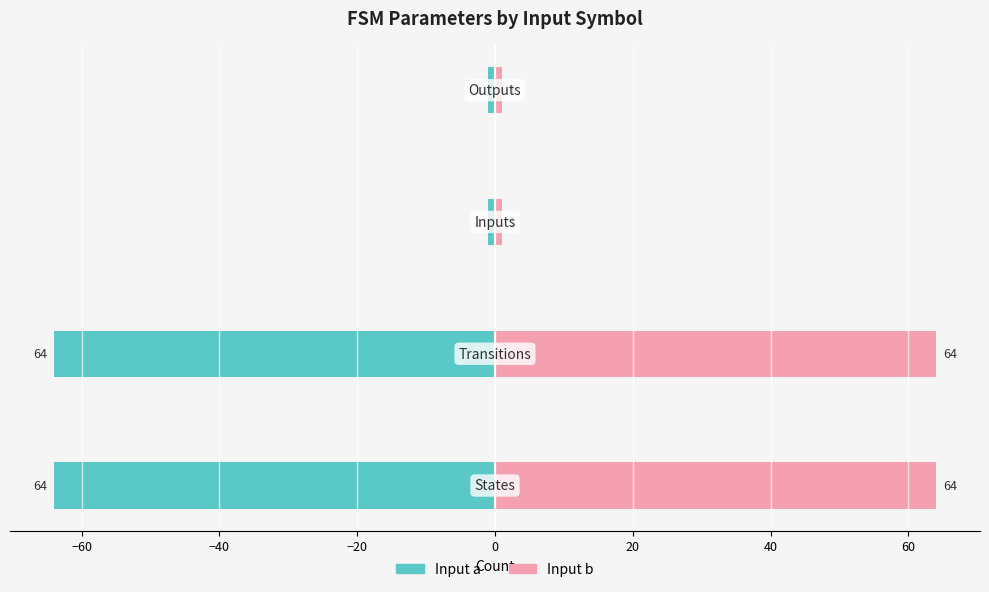

What is the sum of all Input b values?

130